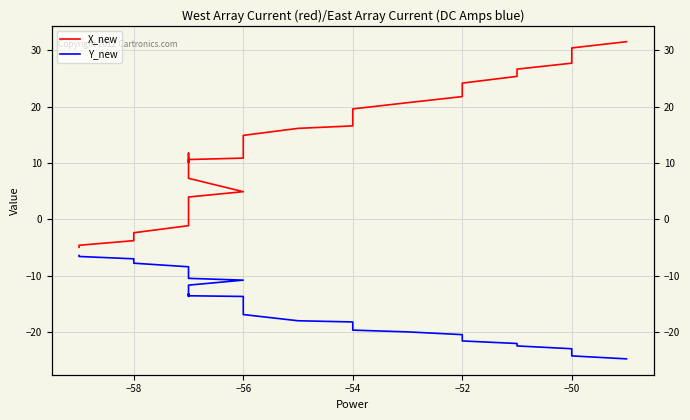

True or false: X_new has more than 0 interior local peaks.

True